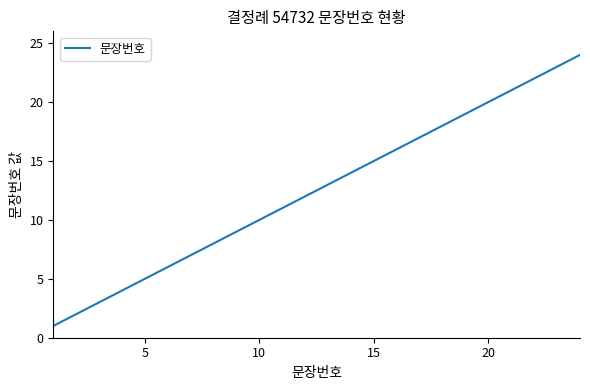

What is the greatest value displayed?

24